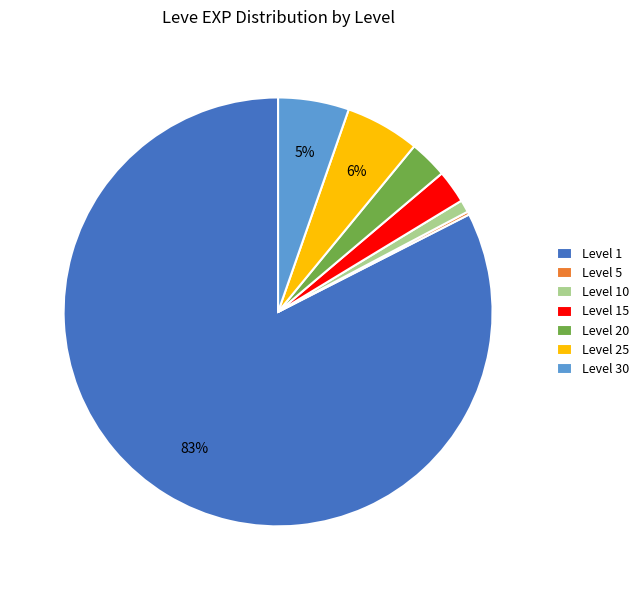

Which category has the biggest portion of the pie?

Level 1